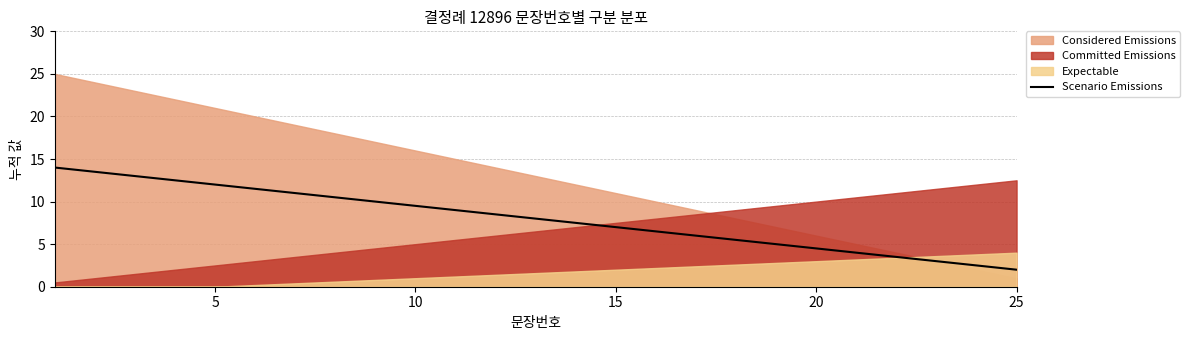

What is the difference between the maximum and minimum values?

12.0